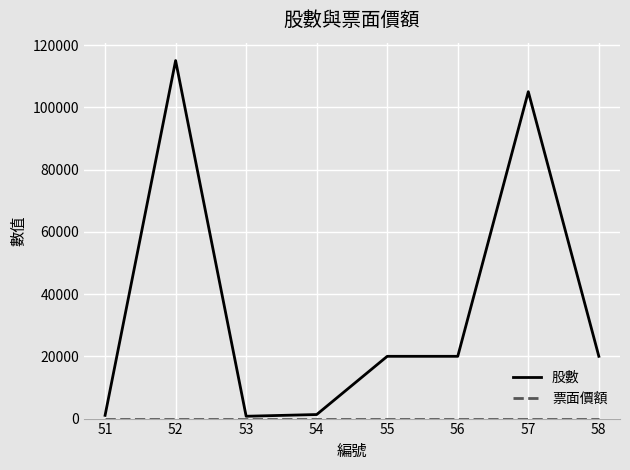

How many values in the 股數 series are below 20000?

3